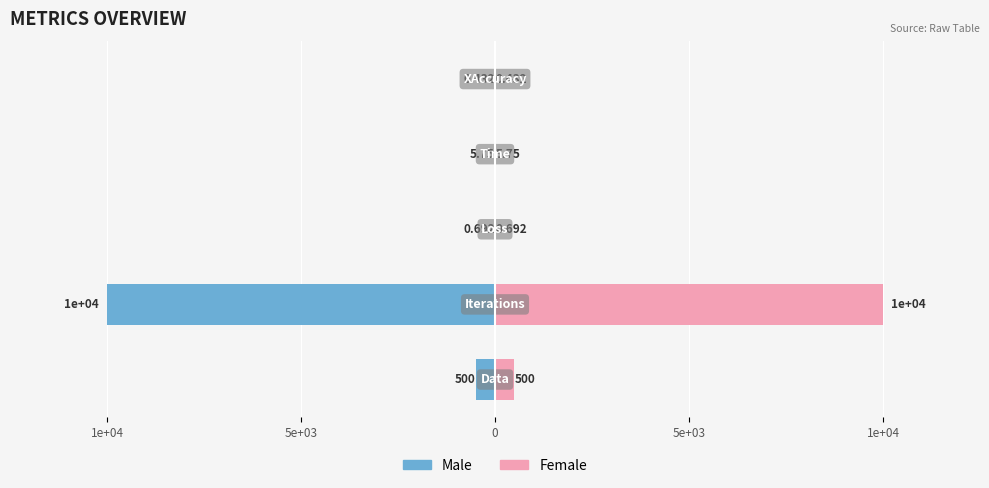

What is the spread (max minus min) of values at 1e+04?

20000.0